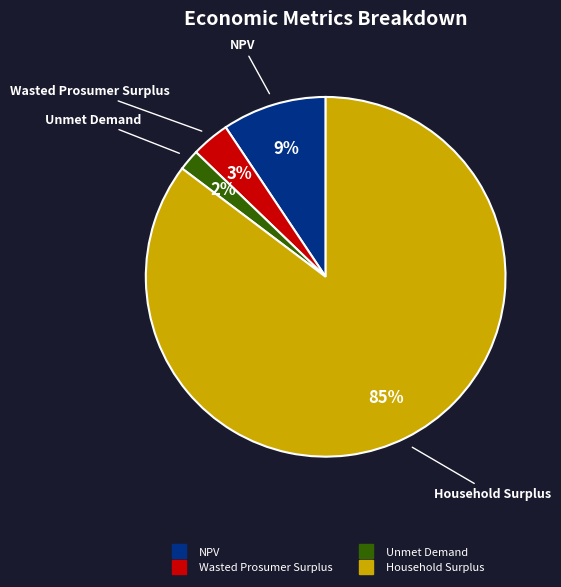

Rank the categories by value from highest to lowest.

Household Surplus, NPV, Wasted Prosumer Surplus, Unmet Demand